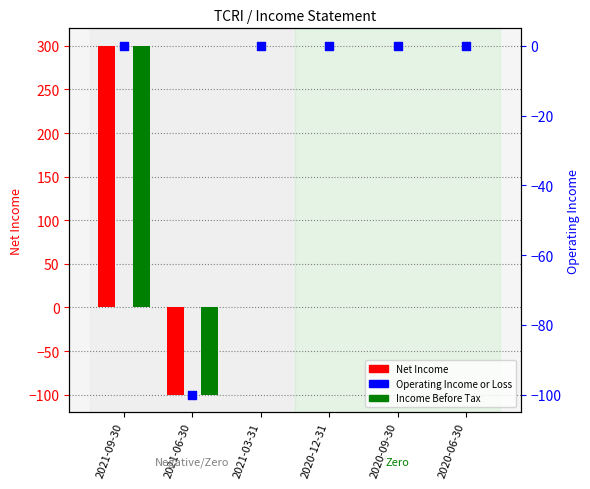

At which category is the sum across all series the highest?

2021-09-30